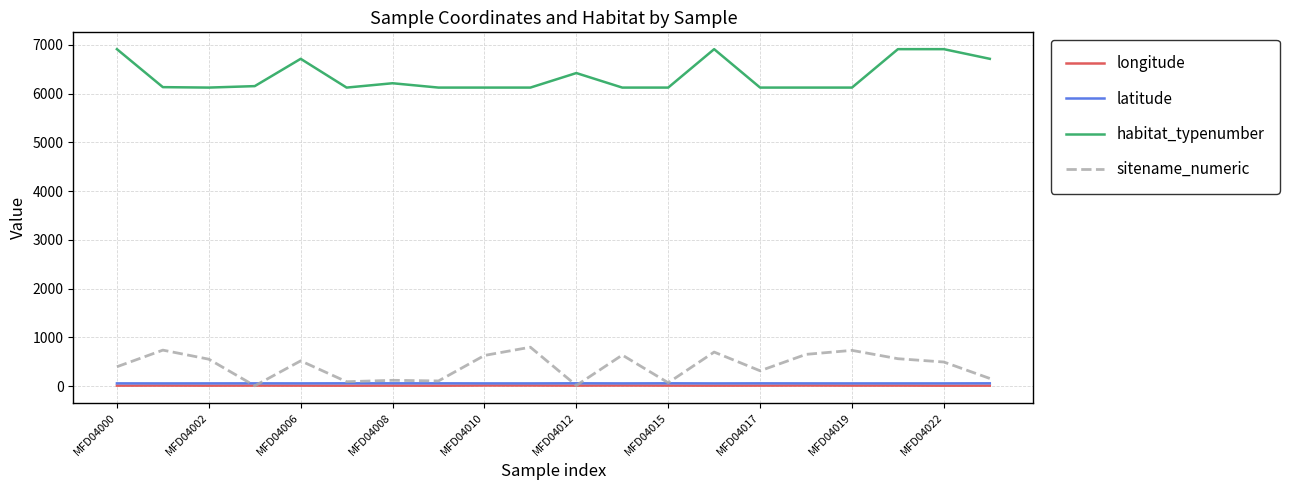

True or false: habitat_typenumber and latitude intersect in this chart.

False